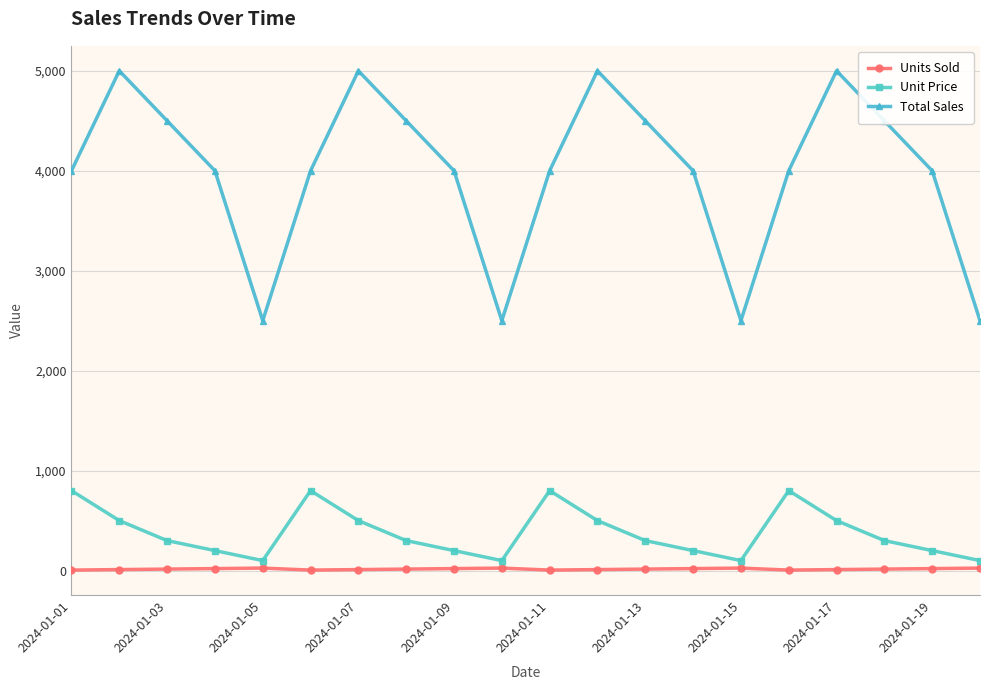

Which series has the largest range (max minus min)?

Total Sales